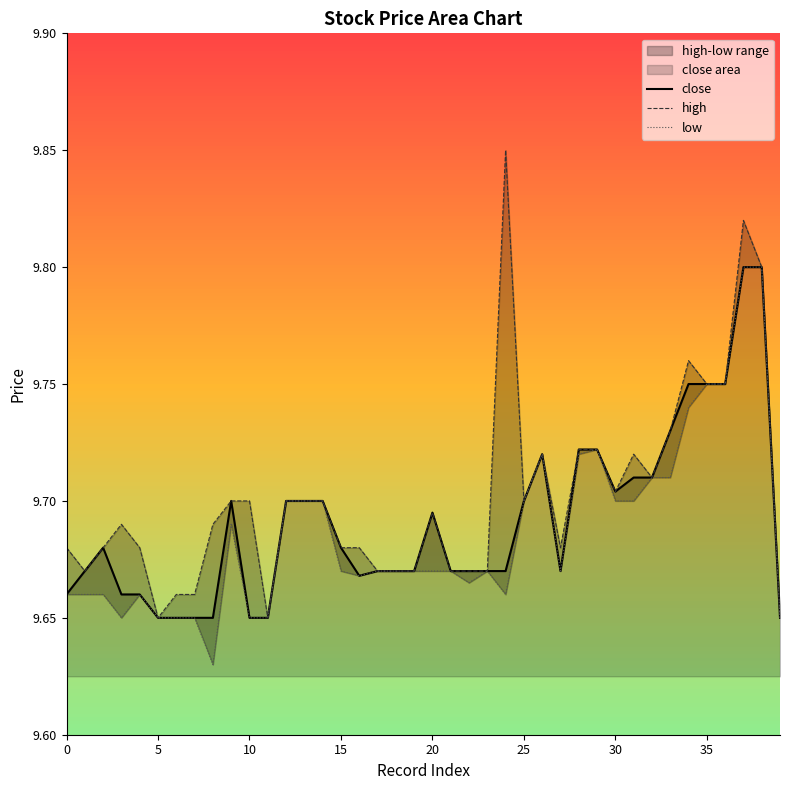

Count the high values in the range 9 to 10.

40